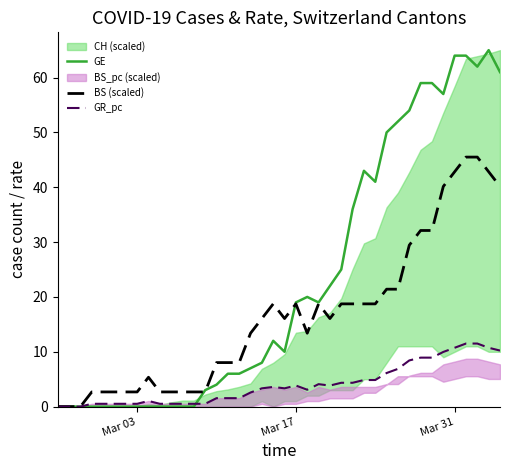

The BS (scaled) series shows 23.6 at 20. True or false?

False